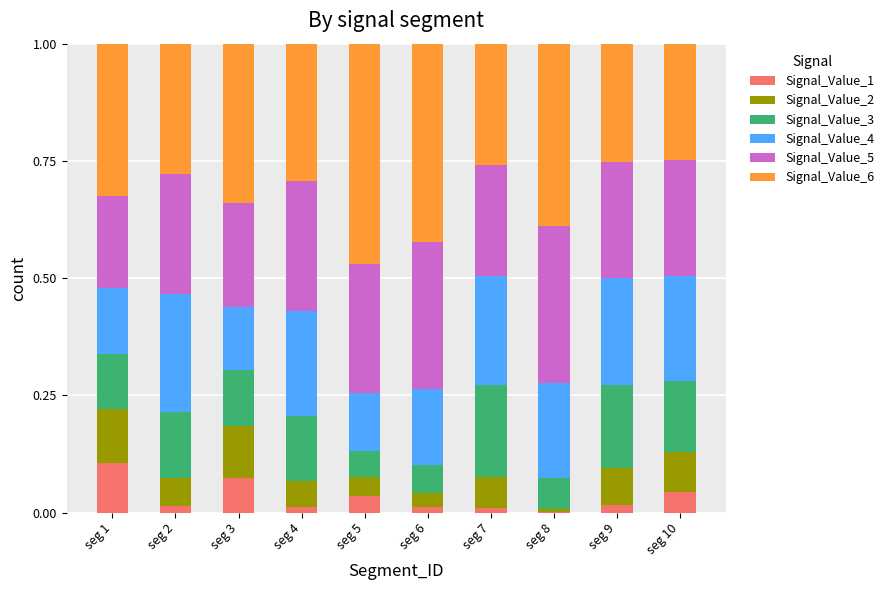

What is the total value across all series at seg 1?

1.0